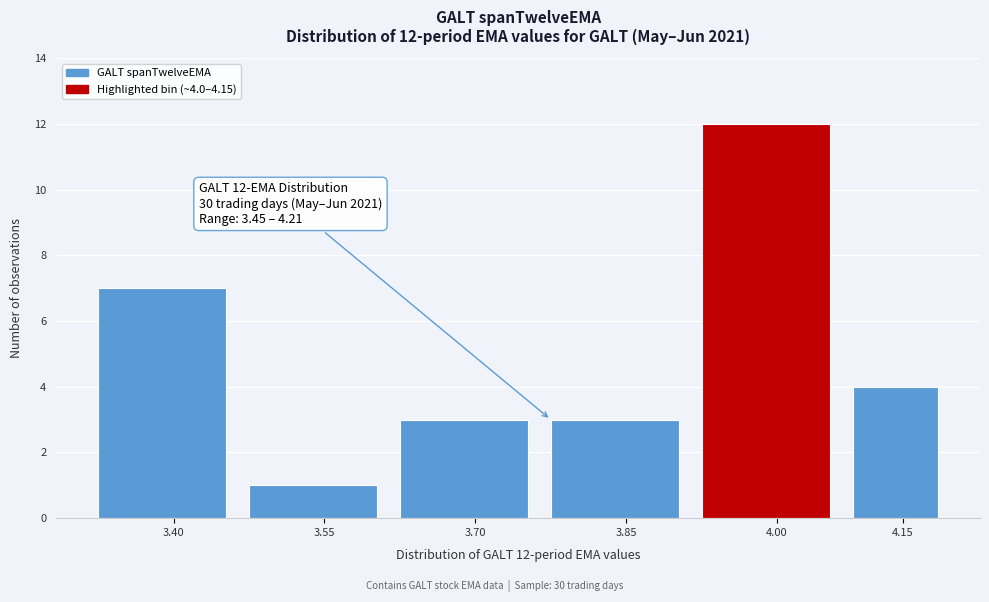

Reading right to left, what are all the values shown in this chart?

4	12	3	3	1	7